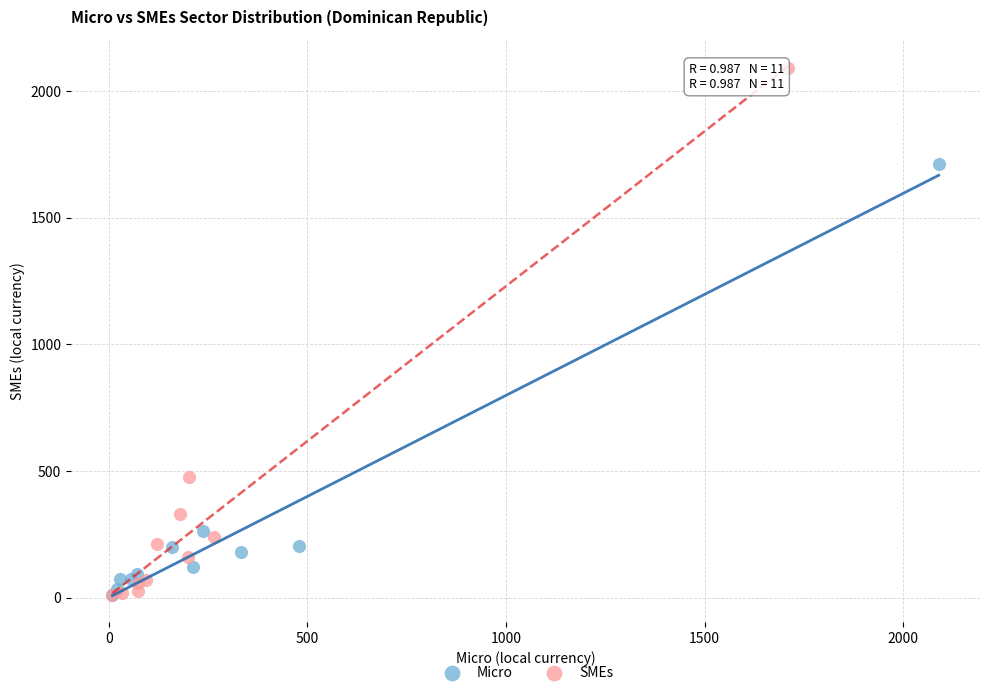

Which series has the widest spread of Y values?

SMEs